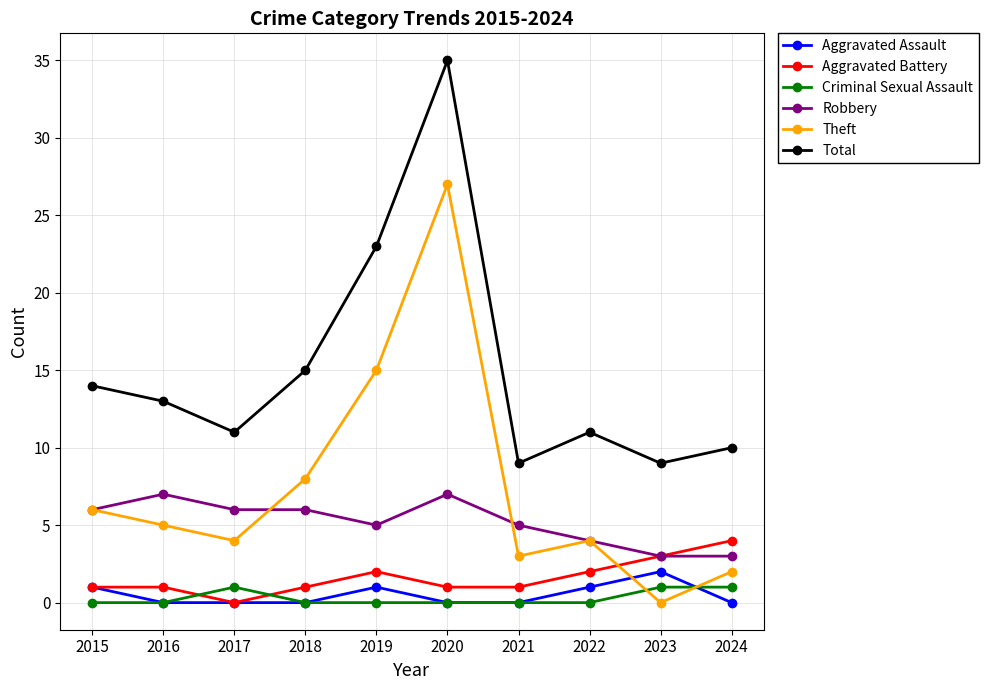

What is the total value across all series at 2023?

18